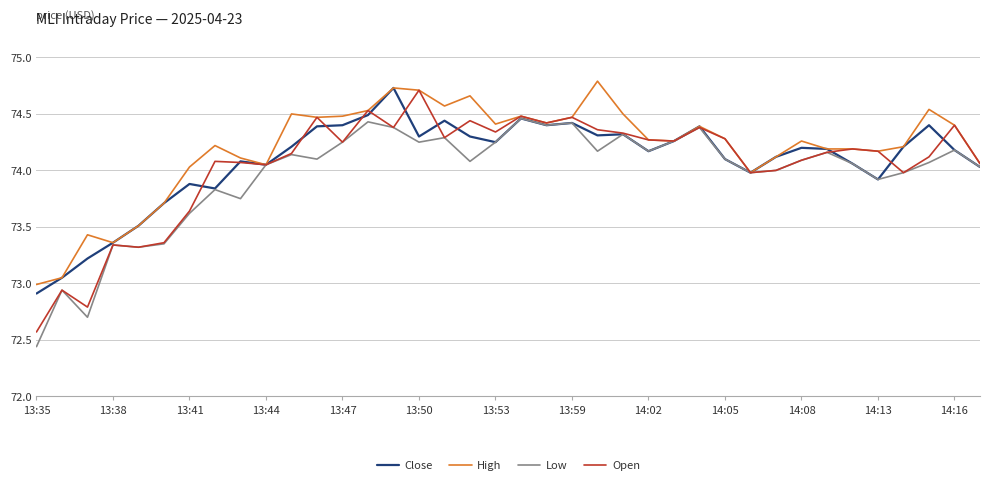

What is the highest value of the High series?

74.8